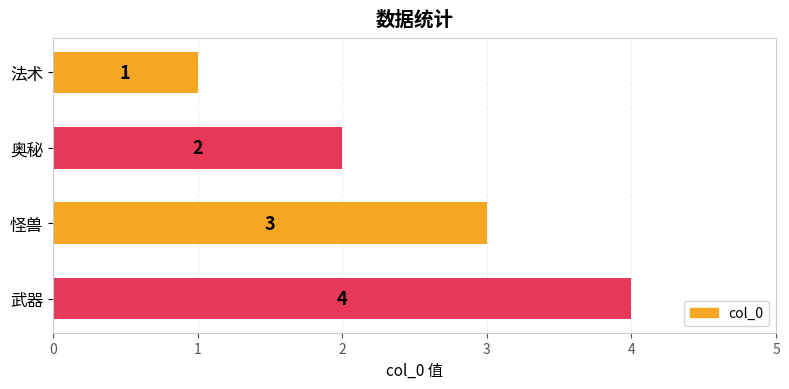

Between 法术 and 奥秘, which is larger?

奥秘